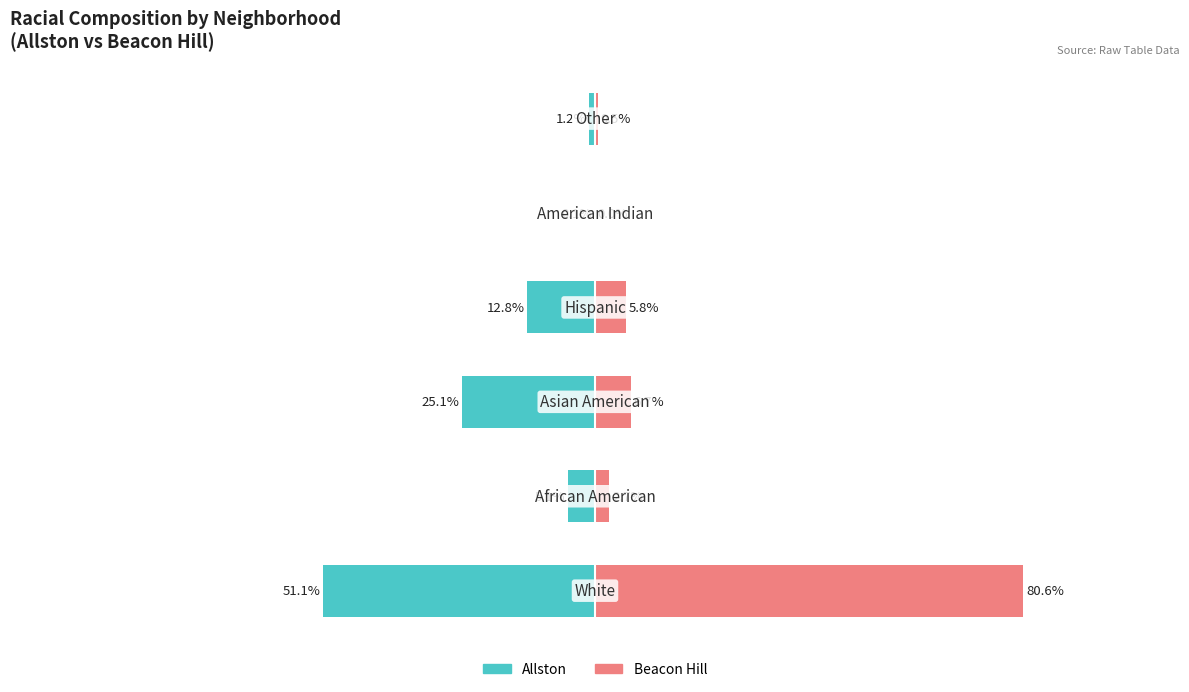

Is it true that Allston equals -1.2 at 0?

True